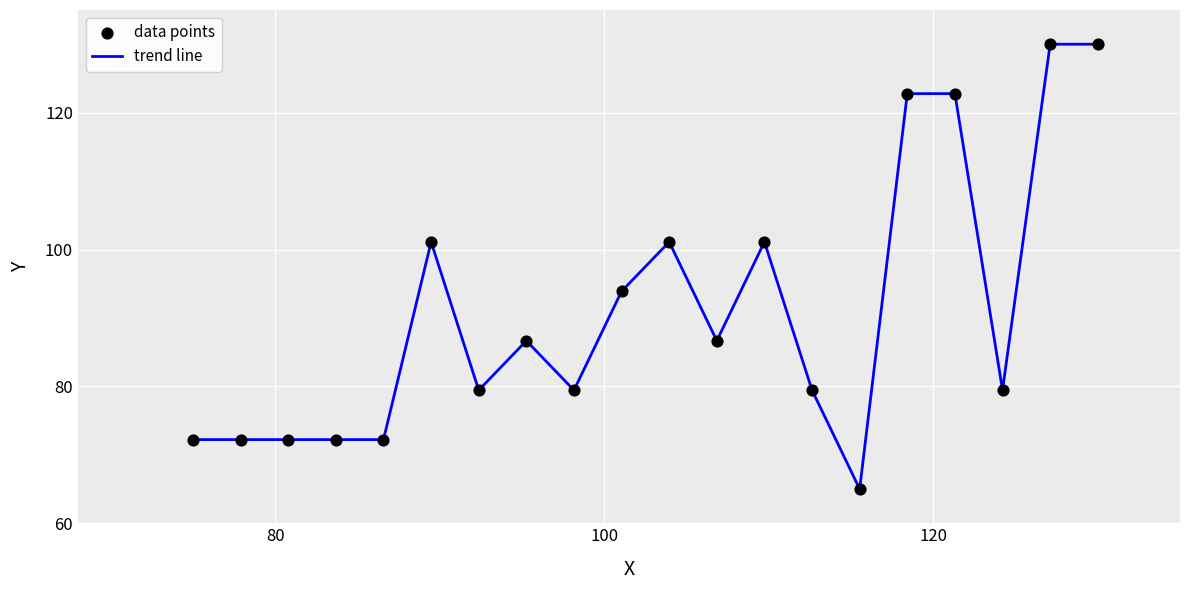

What is the minimum value shown in the chart?

65.0